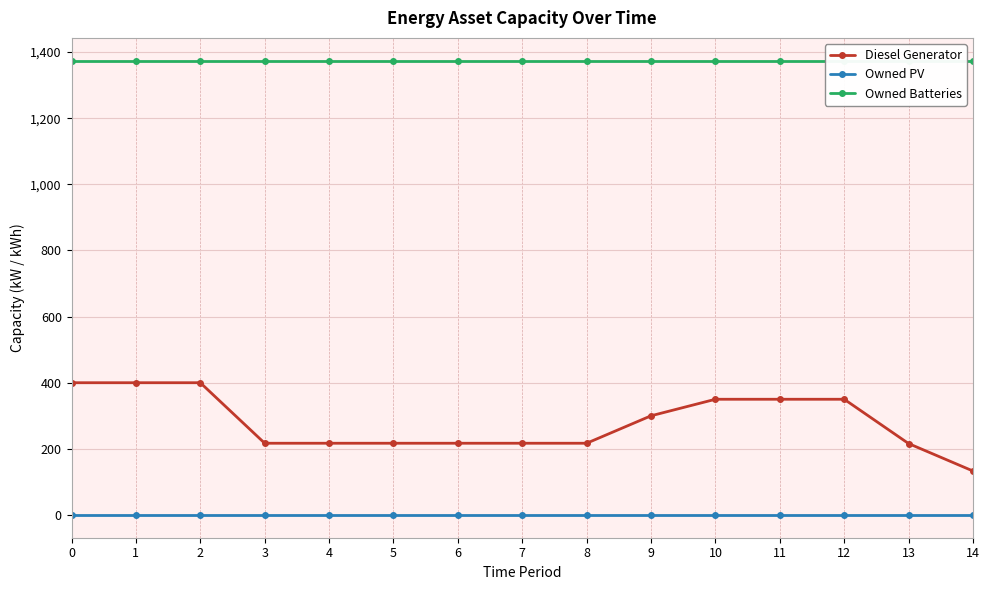

Is it true that Owned PV equals 0 at 8?

True